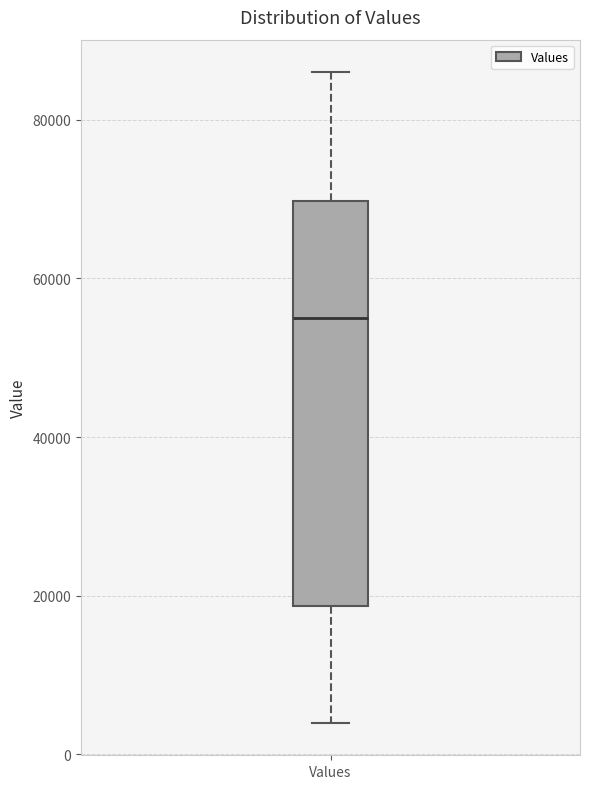

Transcribe this box plot: give where the median line is, the range the box spans, and where the two whiskers end, as read against the y-axis. The values are not printed on the chart, so give them approximately, as read against the axis.

median 56000, box 18000 to 70000, whiskers 4000 to 86000